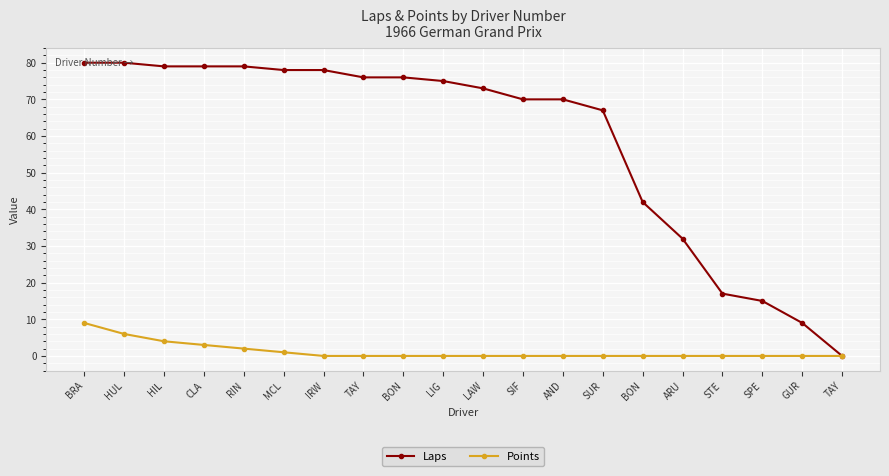

Is it true that Laps equals 17 at STE?

True